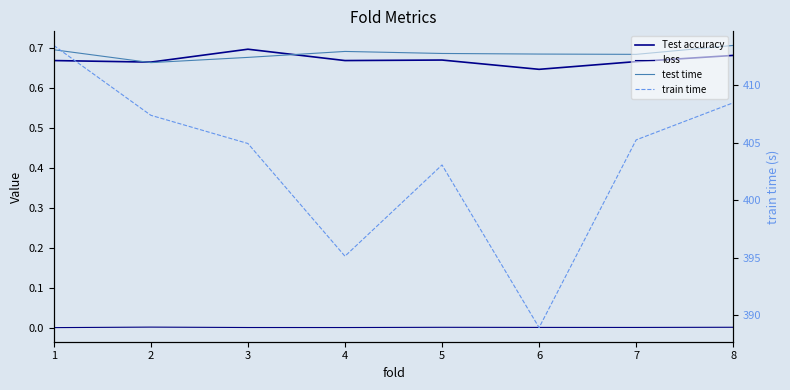

Which series has the widest spread of values?

train time